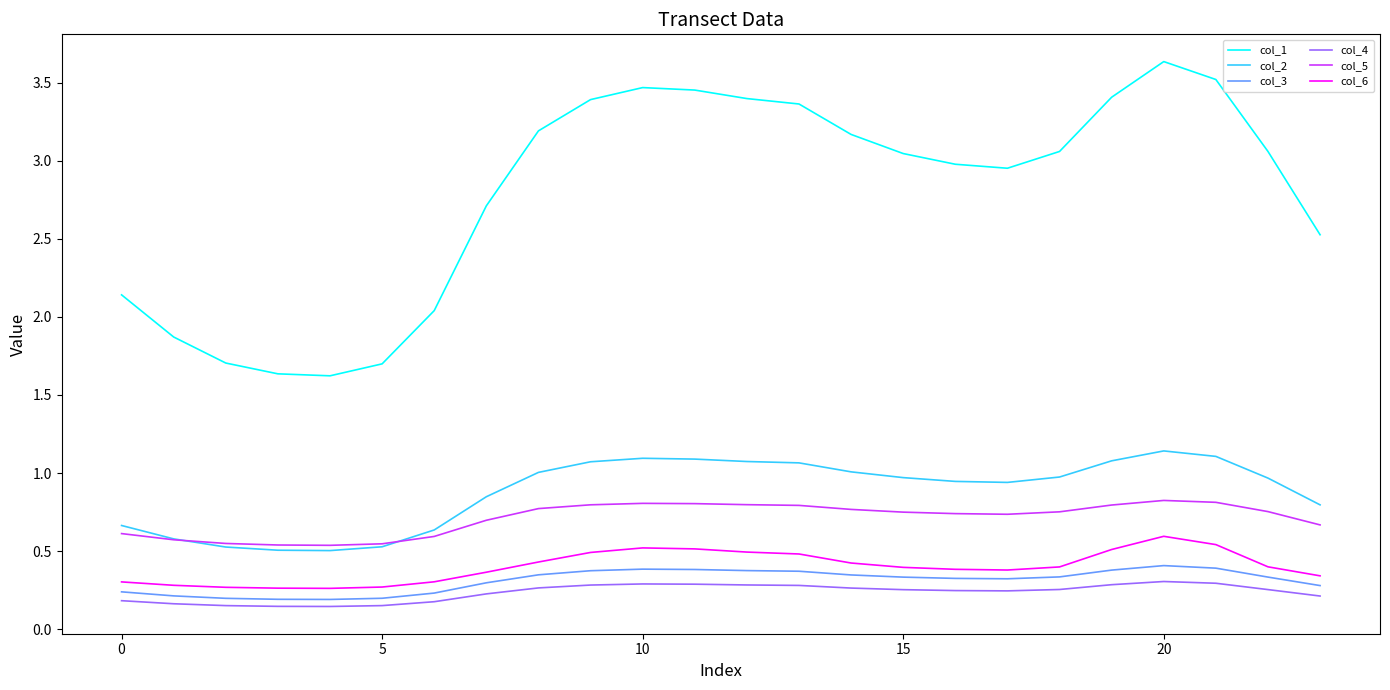

How many lines are shown in the chart?

6